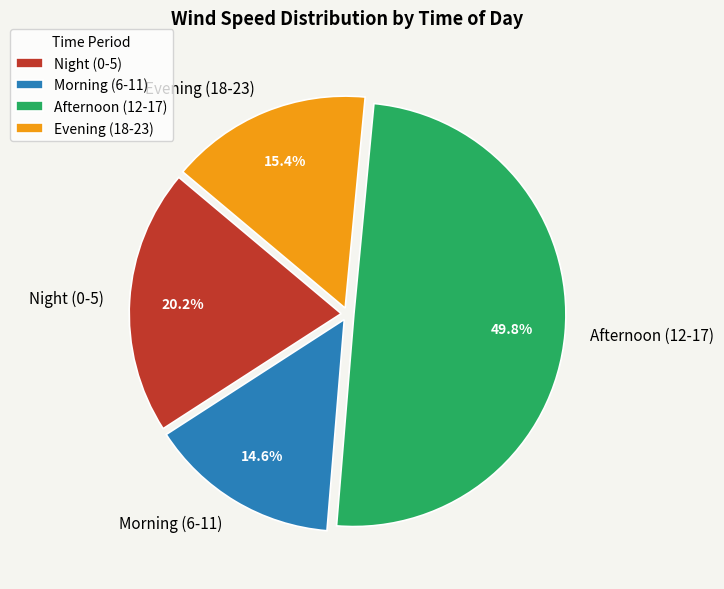

How many slices are in this pie chart?

4